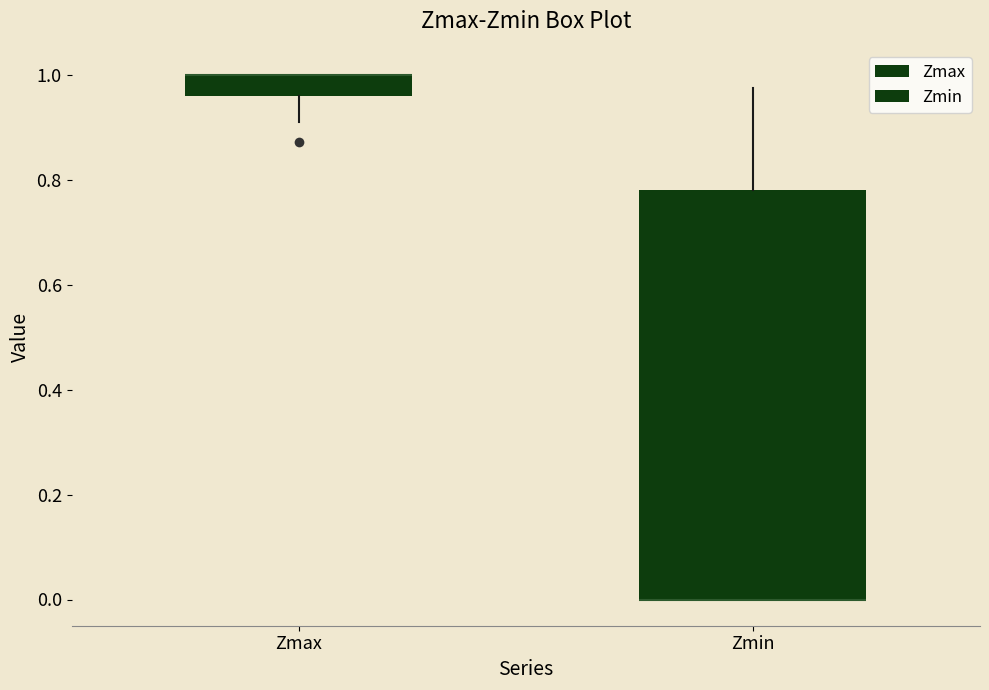

Where does the lower whisker of the box for Zmax end on the y-axis? The values are not printed on the chart, so give them approximately, as read against the axis.

0.92